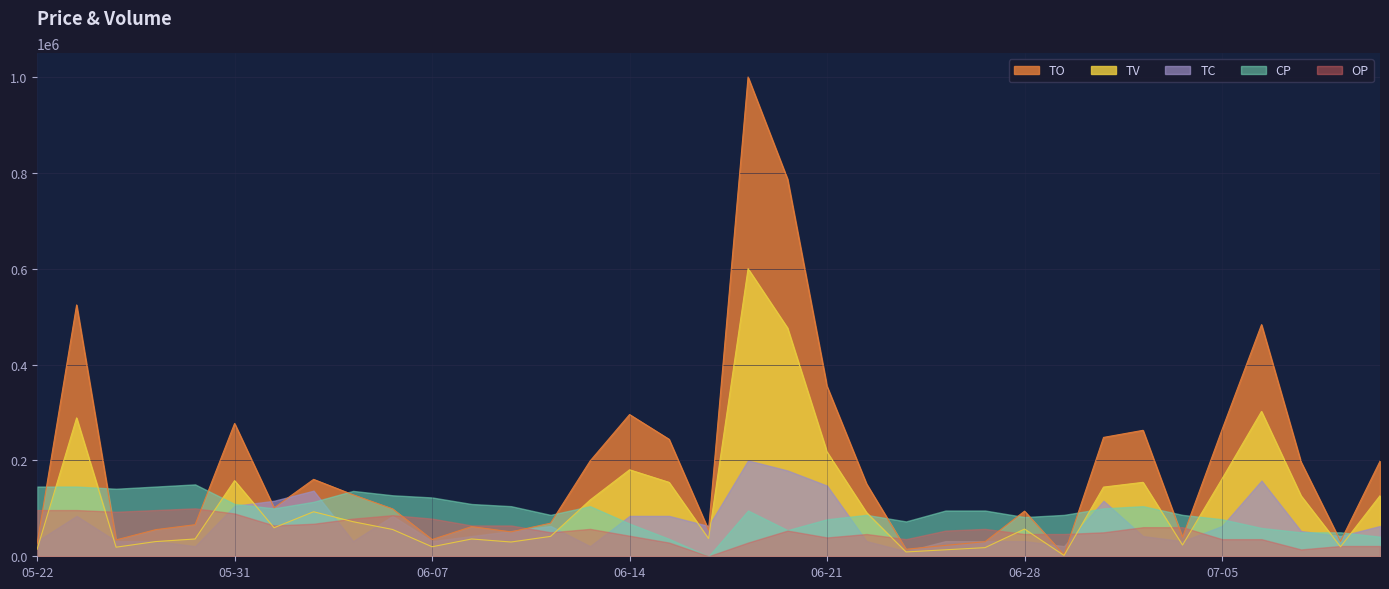

Reading right to left, list all the values displayed in this chart.

TO: 192350.0	30140.0	190800.0	468550.0	256080.0	38530.0	254790.0	240450.0	2900.0	91320.0	29500.0	22050.0	14200.0	146450.0	343610.0	762910.0	969430.0	53070.0	236660.0	286700.0	192700.0	67020.0	49400.0	60000.0	33860.0	95920.0	124400.0	155590.0	98040.0	268700.0	63900.0	53820.0	33170.0	508400.0	25330.0
TV: 140000.0	22000.0	140000.0	335000.0	179000.0	26000.0	171000.0	160000.0	2000.0	63000.0	20000.0	15000.0	10000.0	101000.0	241000.0	528000.0	665000.0	41000.0	171000.0	200000.0	130000.0	46000.0	33000.0	40000.0	22000.0	62000.0	80000.0	103000.0	66000.0	175000.0	40000.0	34000.0	21000.0	320000.0	16000.0
TC: 6.0	4.0	5.0	15.0	6.0	3.0	4.0	11.0	2.0	3.0	3.0	3.0	1.0	3.0	14.0	17.0	19.0	6.0	8.0	8.0	2.0	6.0	5.0	4.0	3.0	8.0	3.0	13.0	11.0	10.0	2.0	3.0	3.0	8.0	3.0
CP: 1.4	1.4	1.4	1.4	1.4	1.4	1.5	1.5	1.4	1.4	1.5	1.5	1.4	1.4	1.4	1.4	1.5	1.3	1.3	1.4	1.5	1.4	1.5	1.5	1.5	1.5	1.6	1.5	1.5	1.5	1.6	1.6	1.6	1.6	1.6
OP: 1.4	1.4	1.4	1.4	1.4	1.5	1.5	1.5	1.4	1.4	1.5	1.5	1.4	1.4	1.4	1.5	1.4	1.3	1.4	1.4	1.5	1.5	1.5	1.5	1.5	1.6	1.5	1.5	1.5	1.6	1.6	1.6	1.6	1.6	1.6